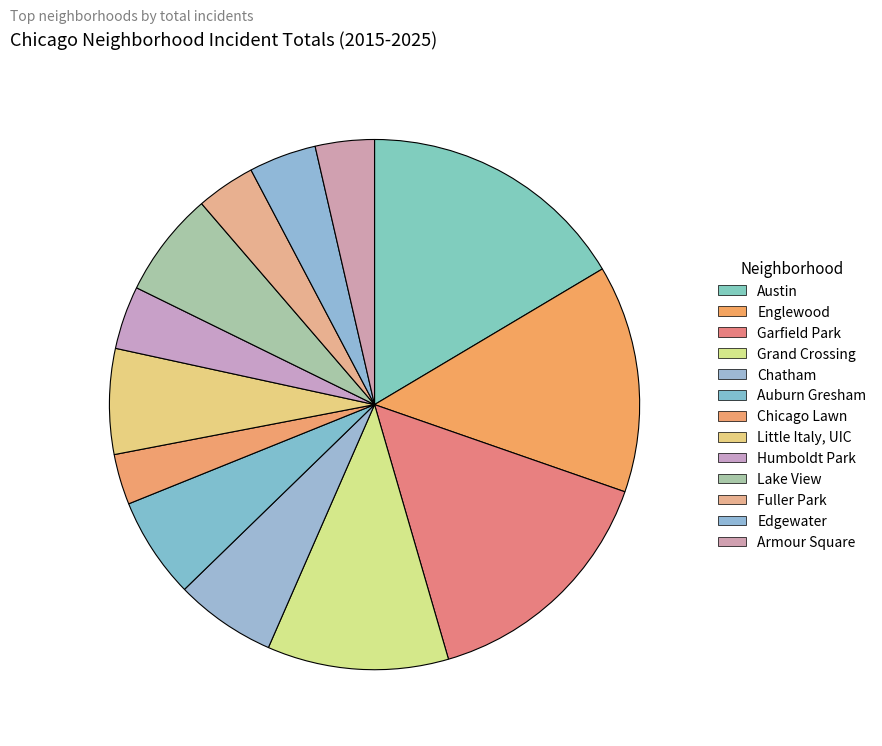

Which slice is the smallest?

Chicago Lawn